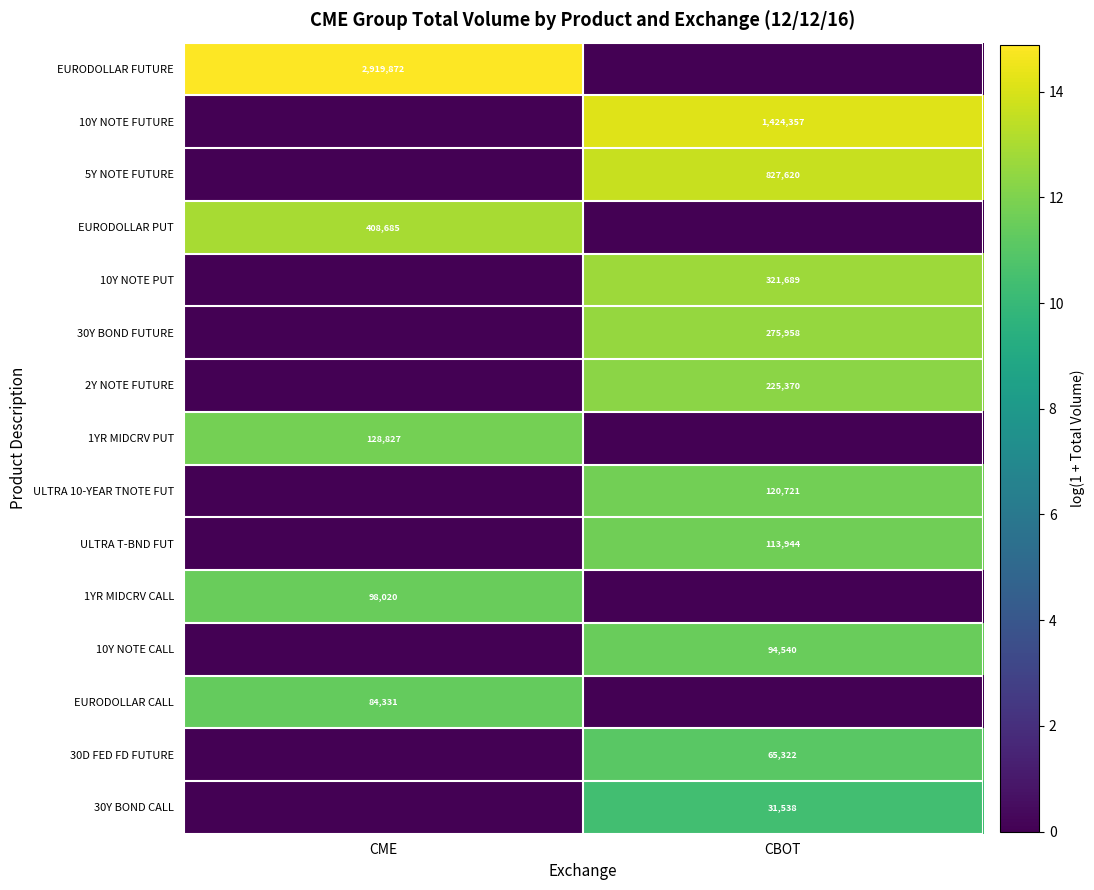

Which label corresponds to the smallest value in the chart?

CBOT